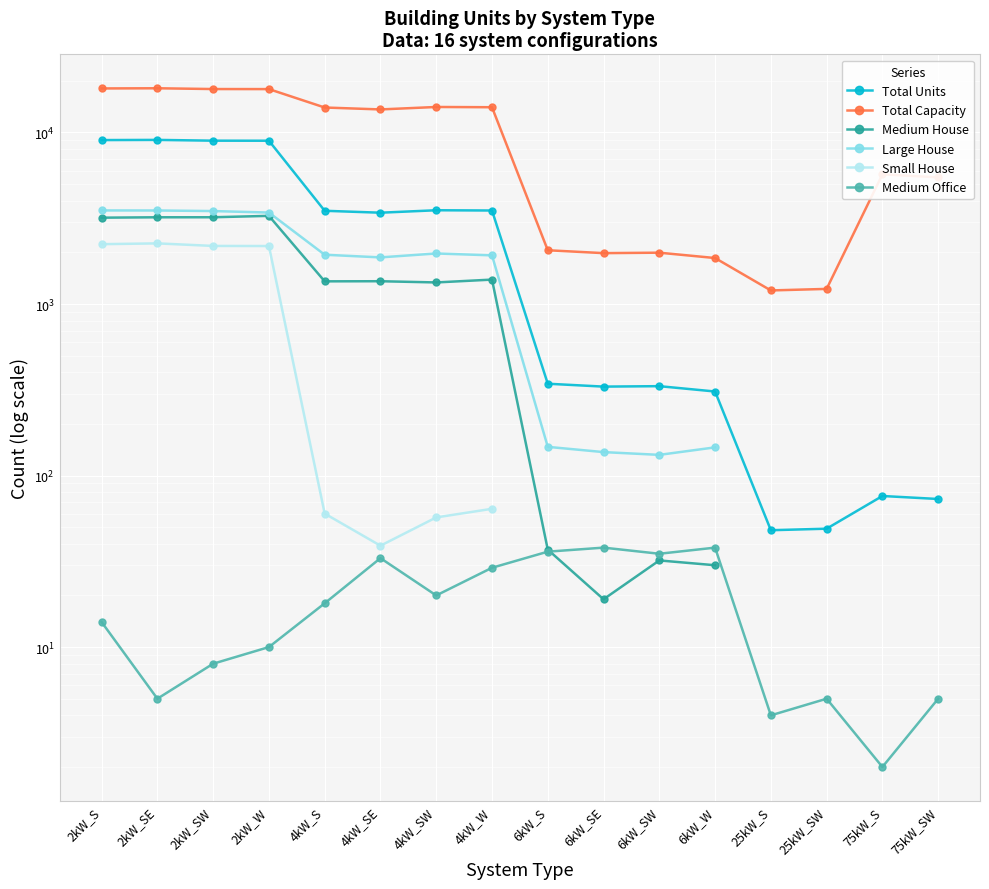

What is the minimum value for Large House?

132.0